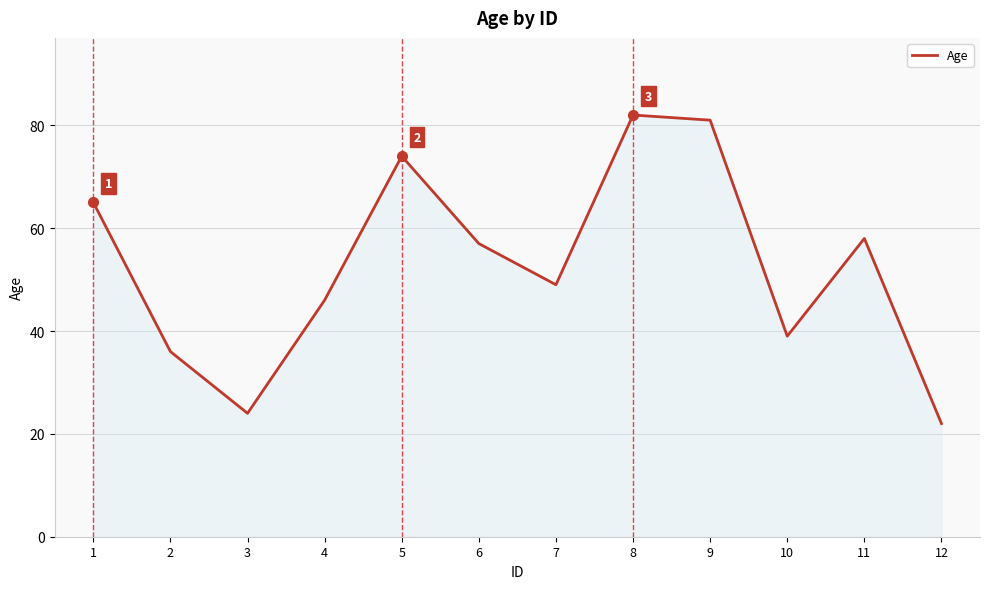

How many lines are shown in the chart?

1